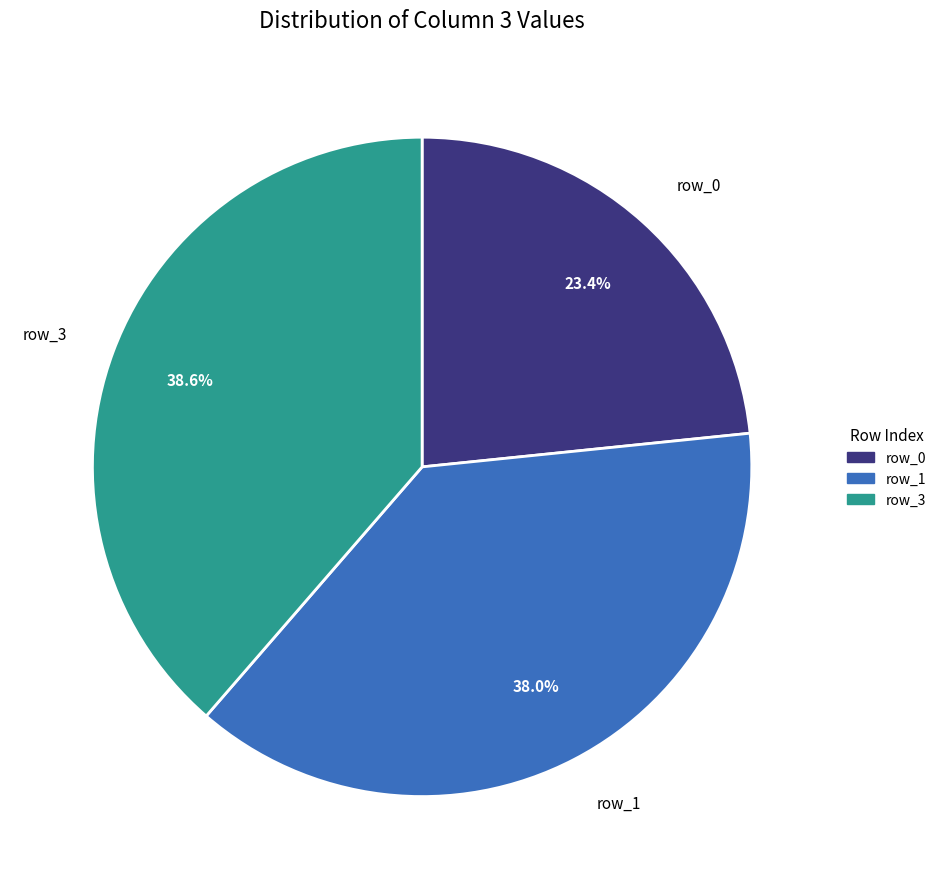

Which slice is the largest?

row_3